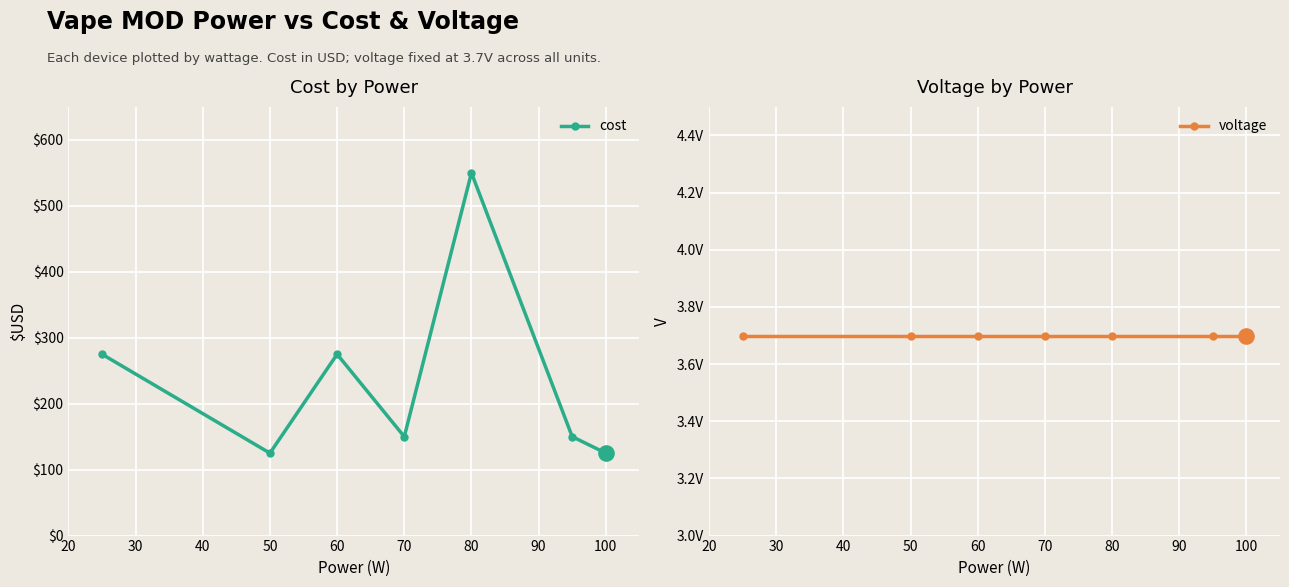

Which series has the largest total across all categories?

cost